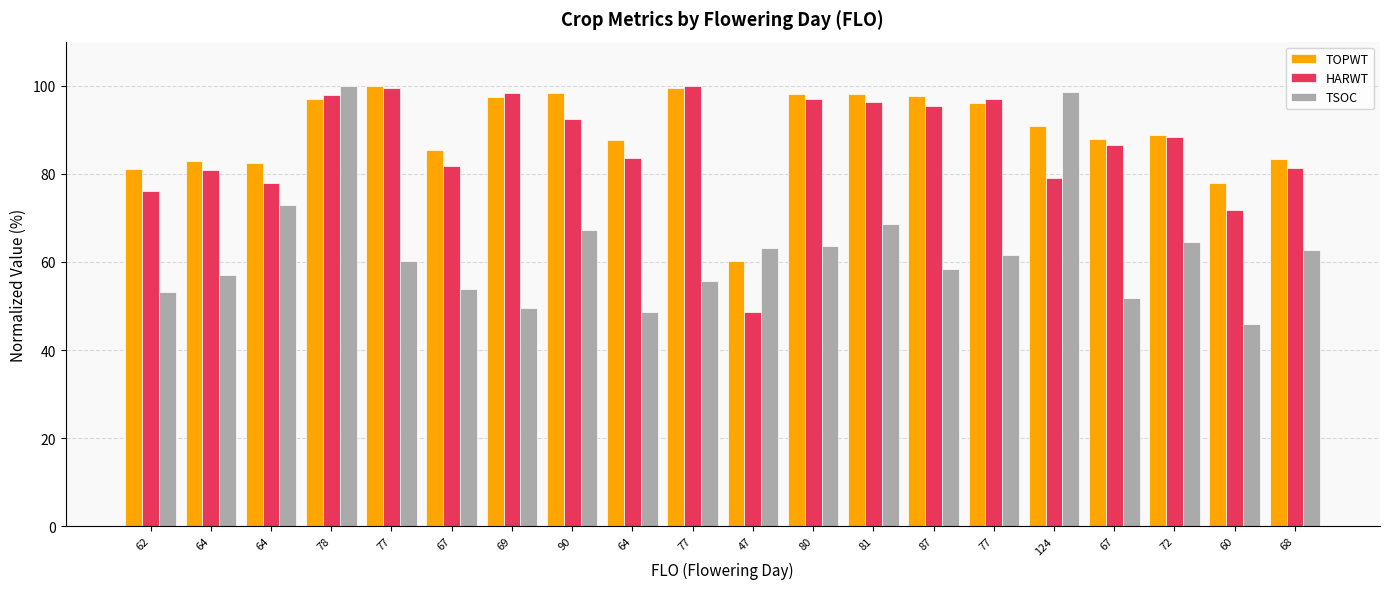

What are all the series names shown in the legend?

TOPWT, HARWT, TSOC